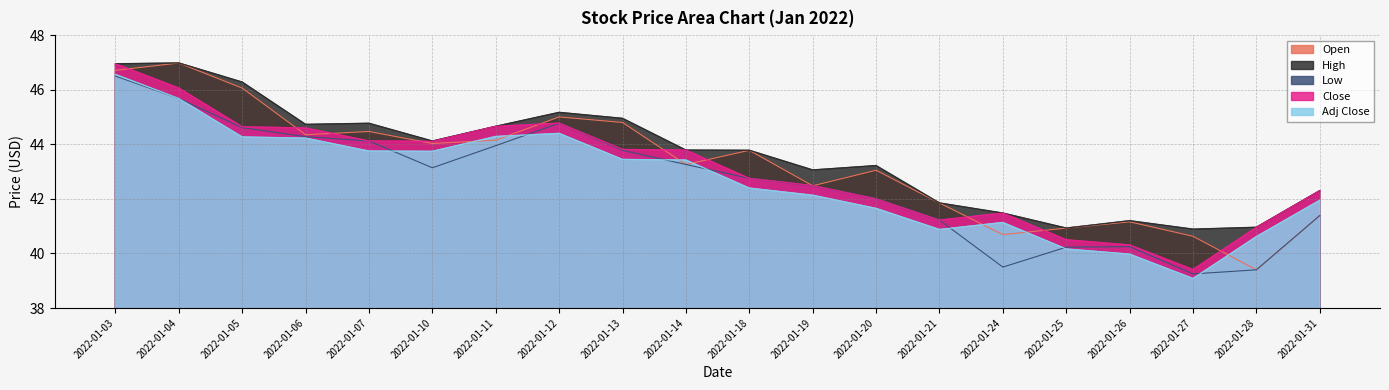

True or false: Adj Close and Close intersect in this chart.

False